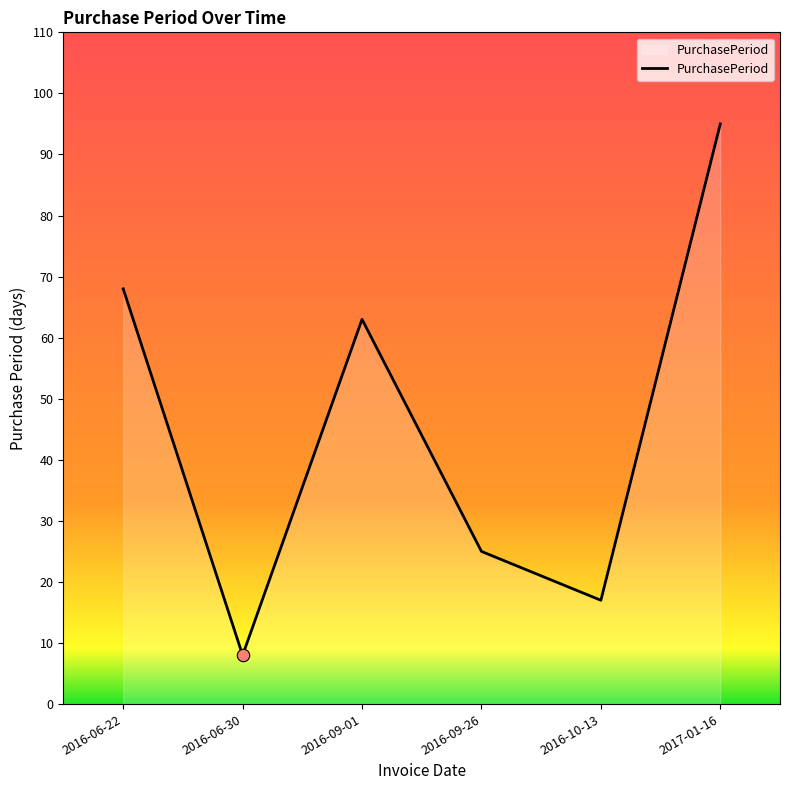

What is the change in value from 2016-09-01 to 2016-10-13?

-46